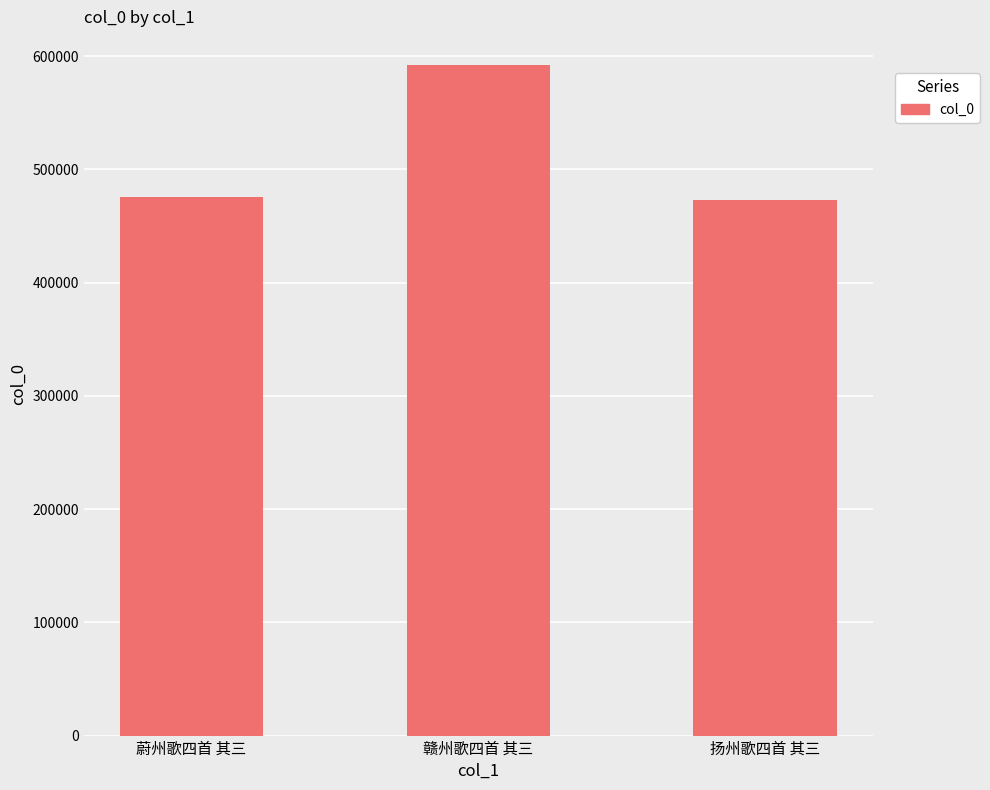

Between 赣州歌四首 其三 and 蔚州歌四首 其三, which is larger?

赣州歌四首 其三